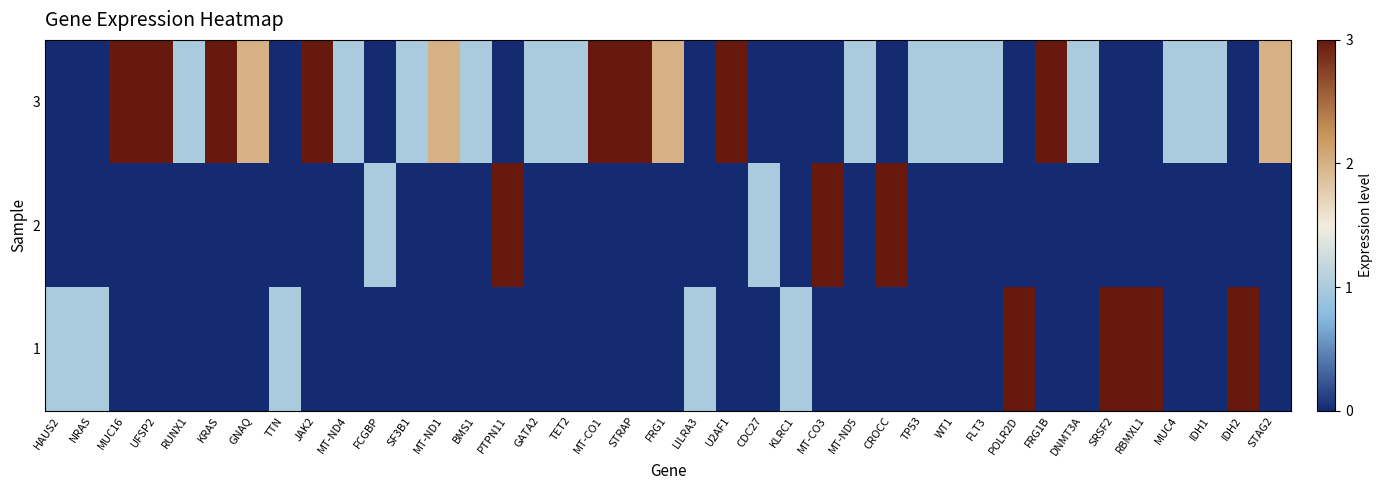

Which series has the largest total across all categories?

3